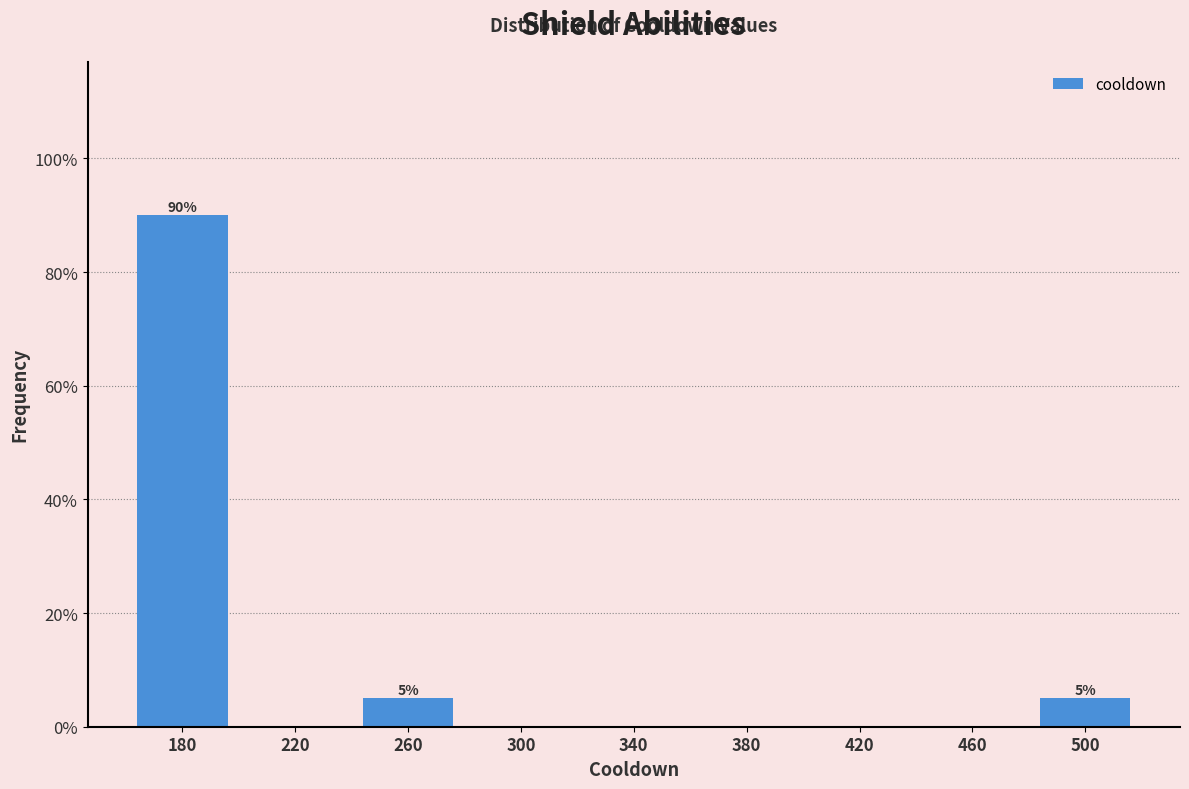

Which range on the x-axis has the tallest bar?

160 to 200